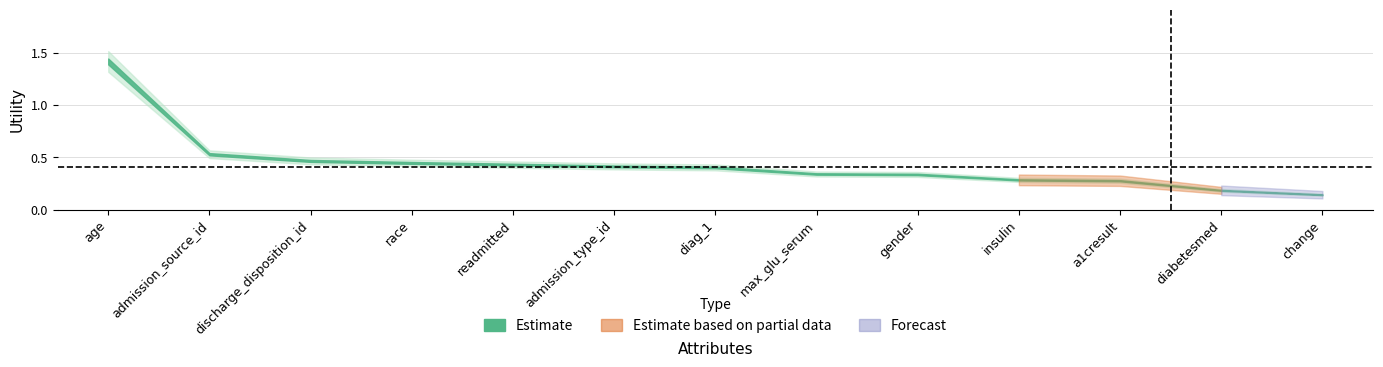

The value at race is 0.4. True or false?

True